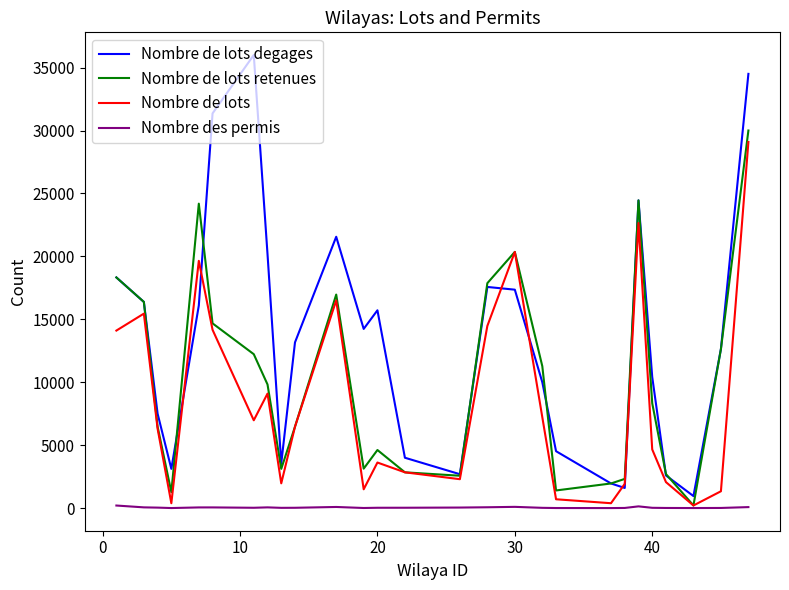

What are all the series names shown in the legend?

Nombre de lots degages, Nombre de lots retenues, Nombre de lots, Nombre des permis